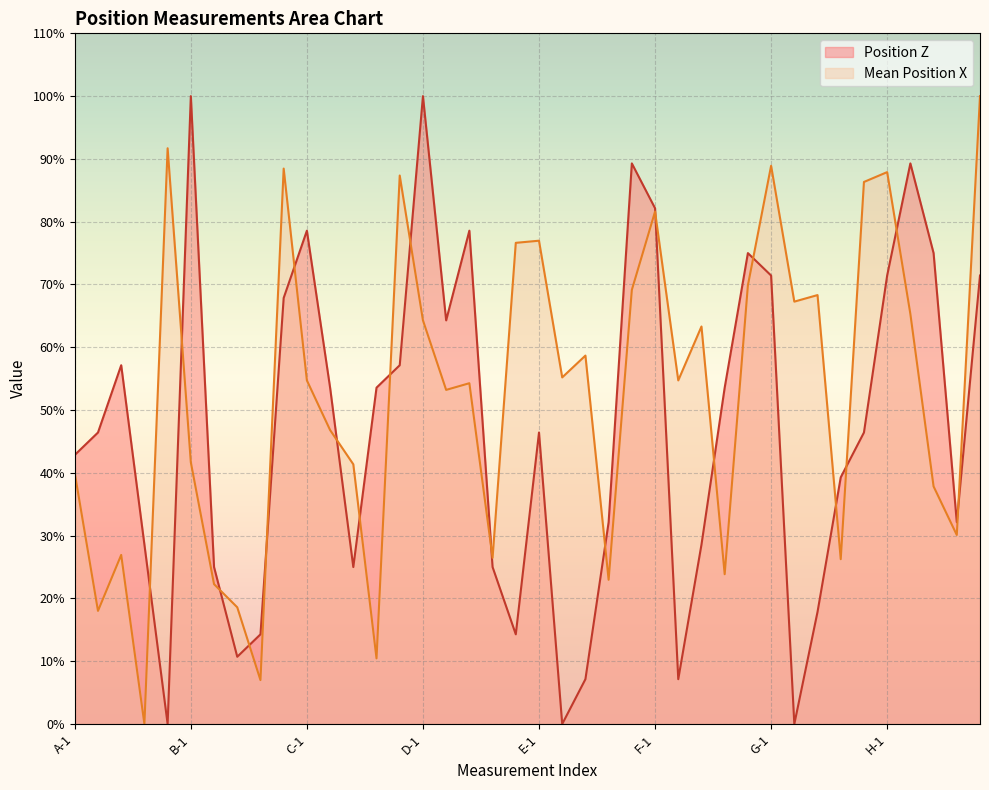

Rank the series by their average value, from highest to lowest.

Mean Position X, Position Z